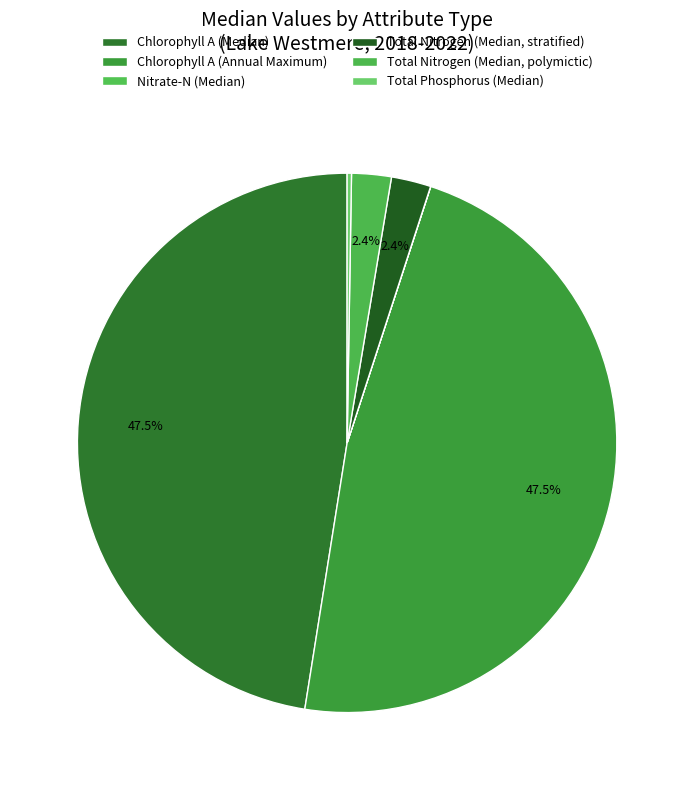

How many segments does this pie chart have?

6